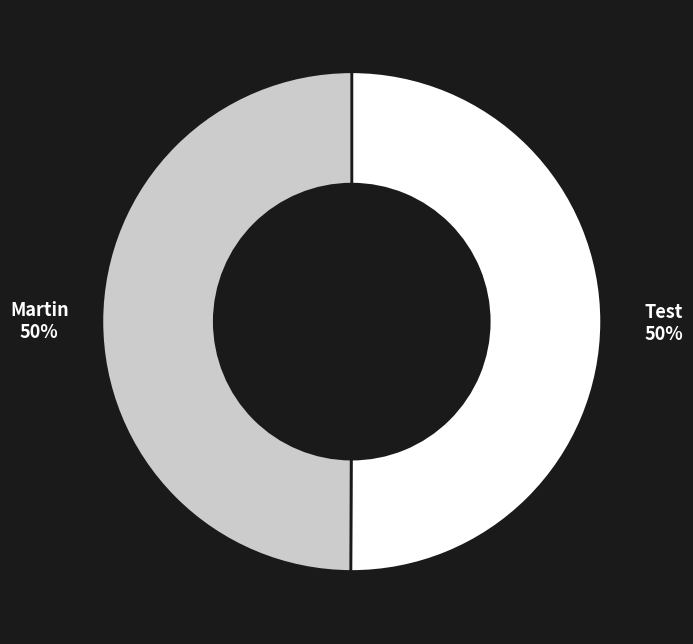

Is it true that Test is 50% of the pie?

True